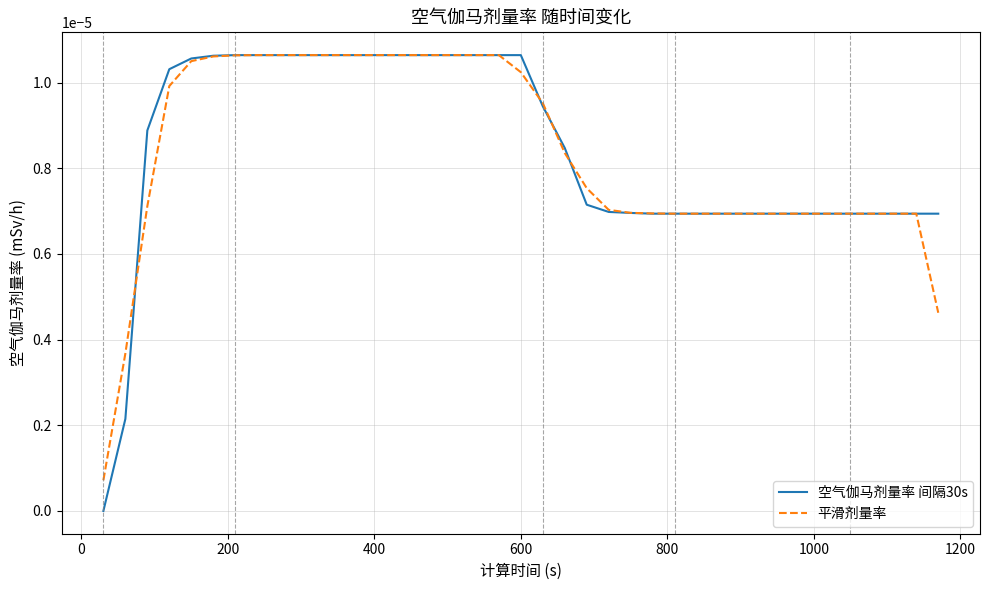

Which series has the largest range (max minus min)?

空气伽马剂量率 间隔30s